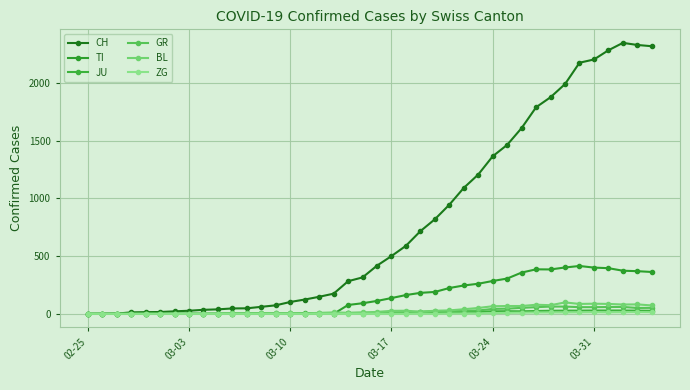

What is the difference between the maximum and second lowest values in the ZG series?

15